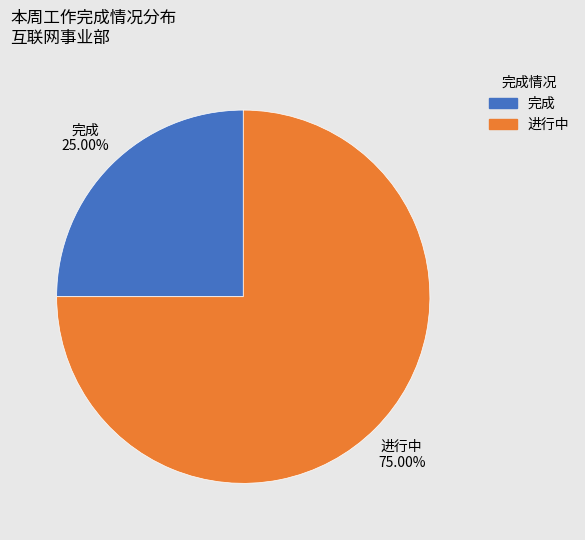

Which category has the smallest portion of the pie?

完成